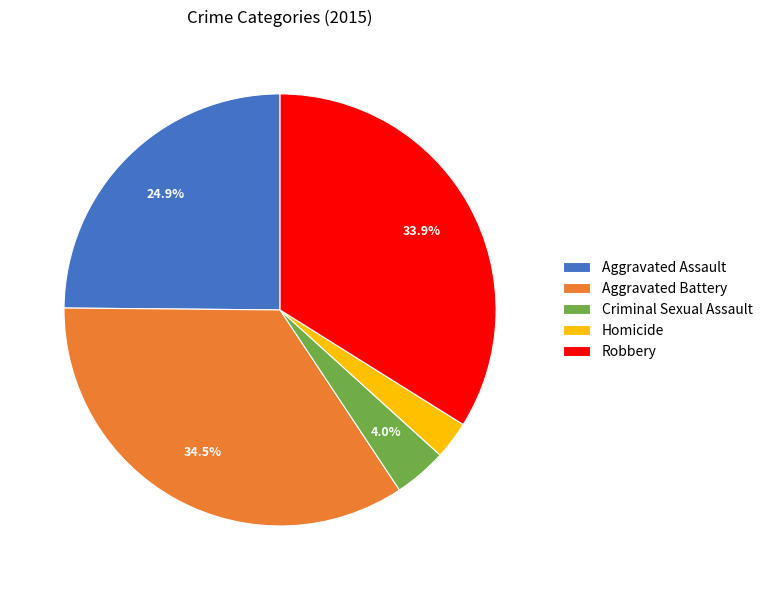

How many segments does this pie chart have?

5